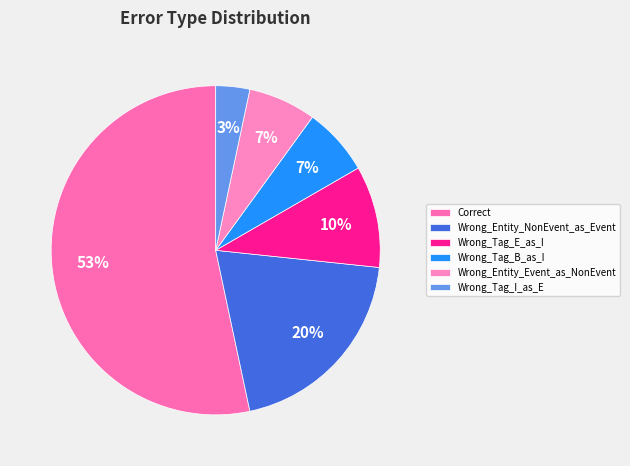

Rank the categories by value from lowest to highest.

Wrong_Tag_I_as_E, Wrong_Tag_B_as_I, Wrong_Entity_Event_as_NonEvent, Wrong_Tag_E_as_I, Wrong_Entity_NonEvent_as_Event, Correct